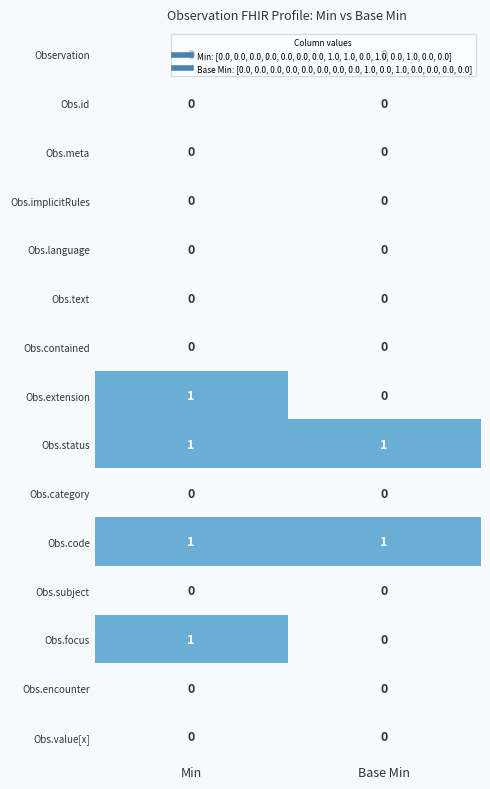

What is the difference between the highest and lowest values at Min?

1